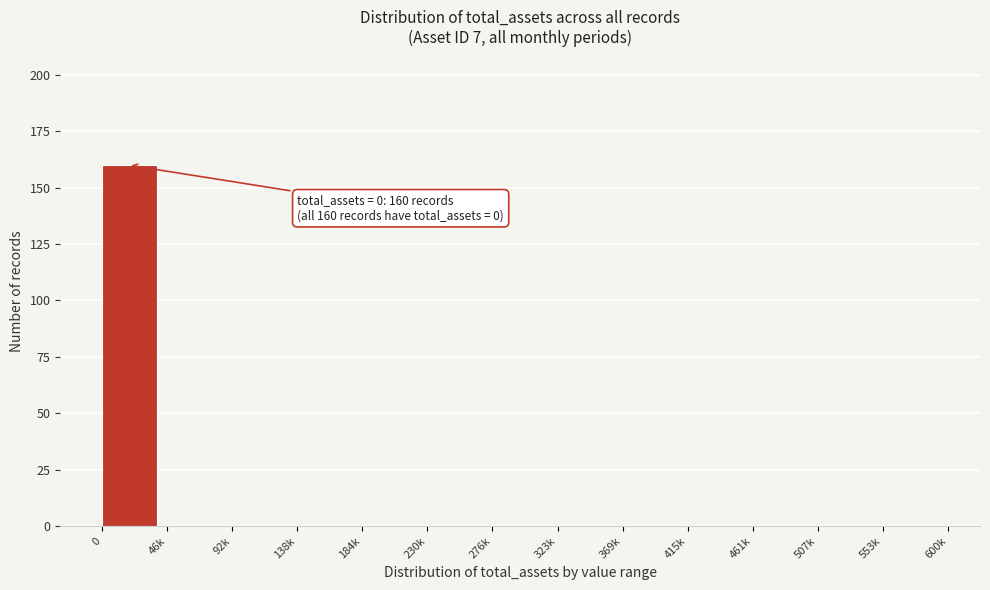

Reading right to left, transcribe all the data shown in this chart.

553k=0	507k=0	461k=0	415k=0	369k=0	323k=0	276k=0	230k=0	184k=0	138k=0	92k=0	46k=0	0=160